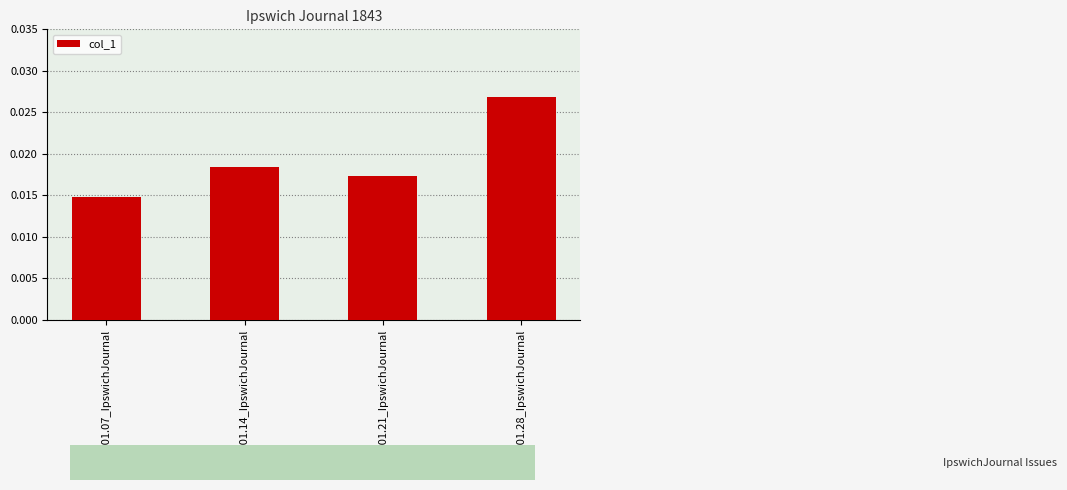

List the labels in order of value, smallest first.

1843.01.07_IpswichJournal, 1843.01.21_IpswichJournal, 1843.01.14_IpswichJournal, 1843.01.28_IpswichJournal